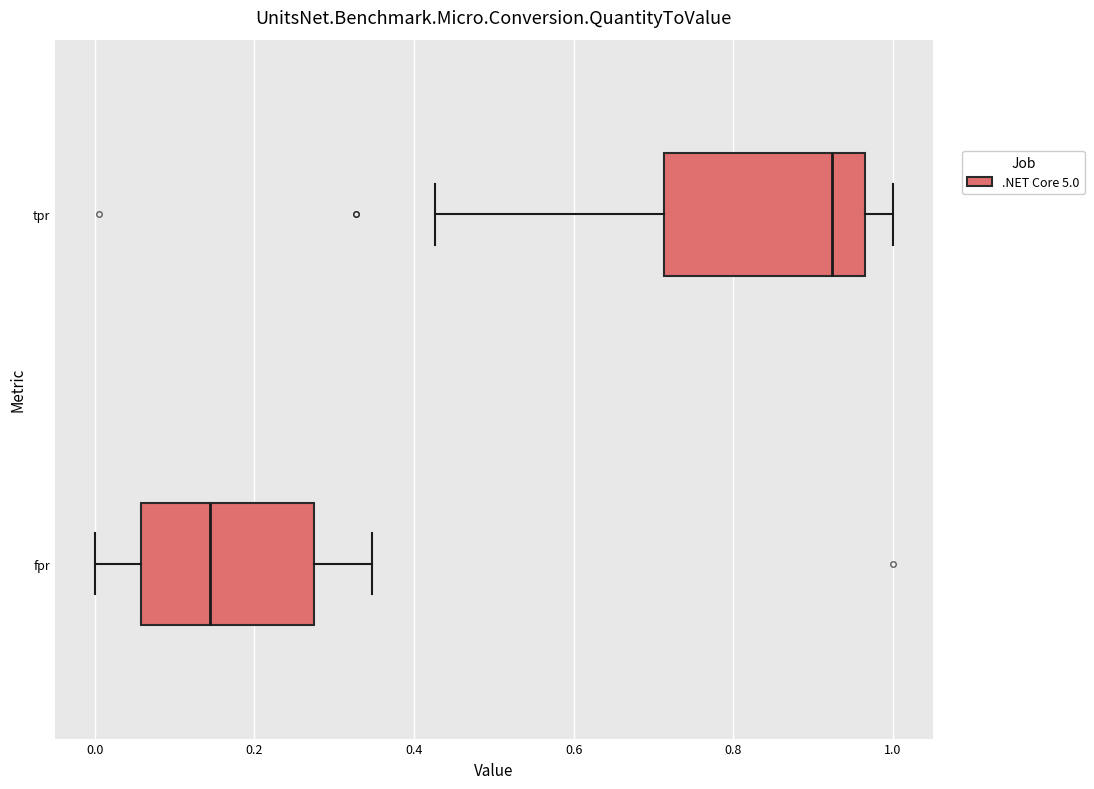

Reading bottom to top, read every box against the x-axis: the position of its median line, the range the box covers, and the ends of its whiskers. The values are not printed on the chart, so give them approximately, as read against the axis.

fpr: median 0.14, box 0.06 to 0.28, whiskers 0.00 to 0.34
tpr: median 0.92, box 0.72 to 0.96, whiskers 0.42 to 1.00